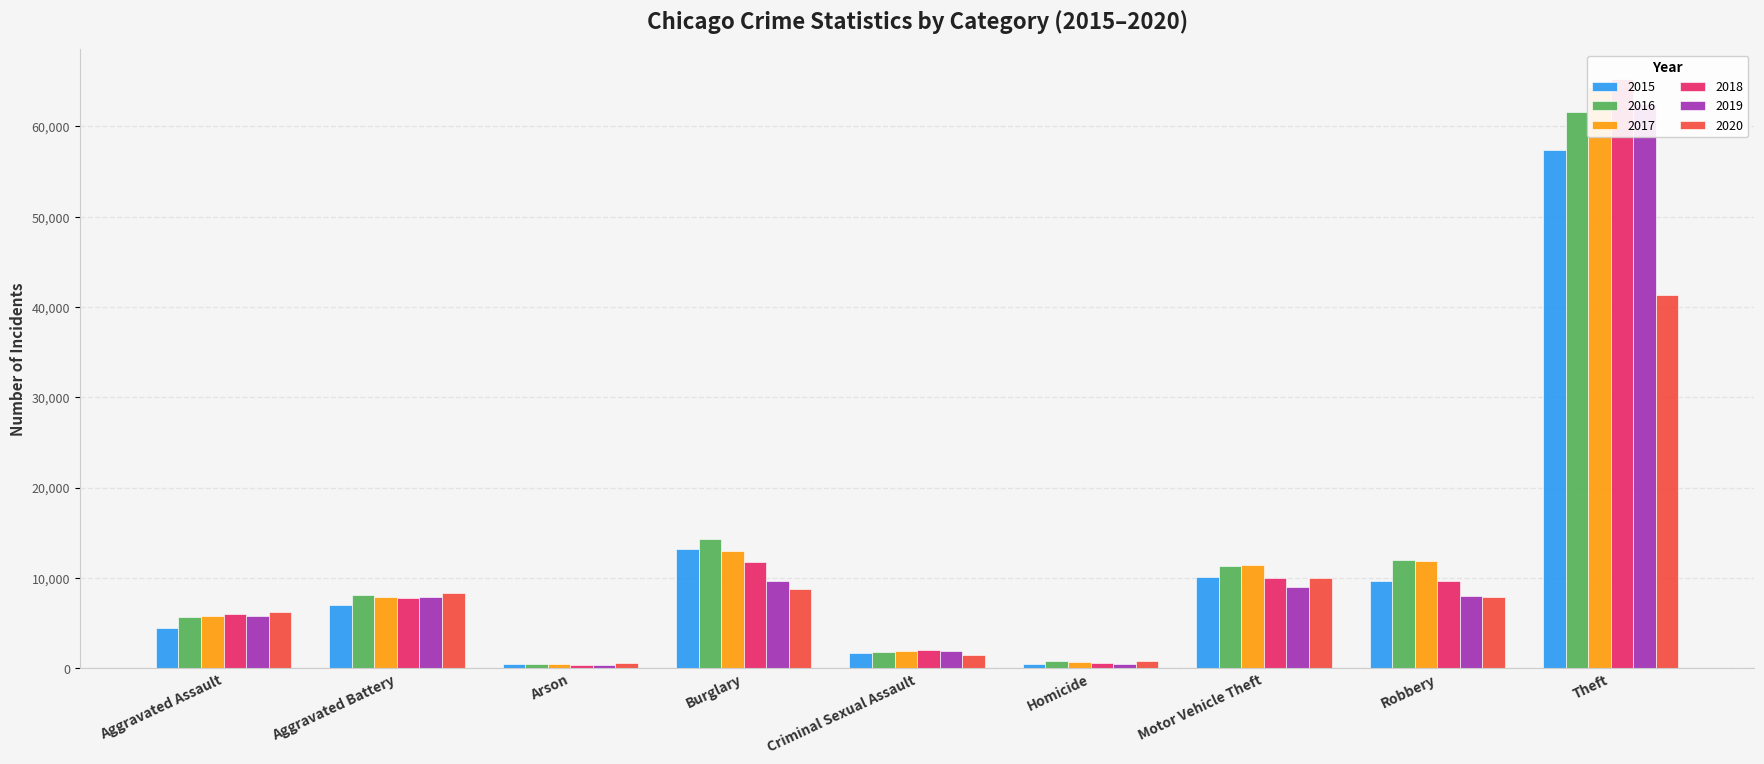

Is it true that 2020 equals 6262 at Aggravated Assault?

True